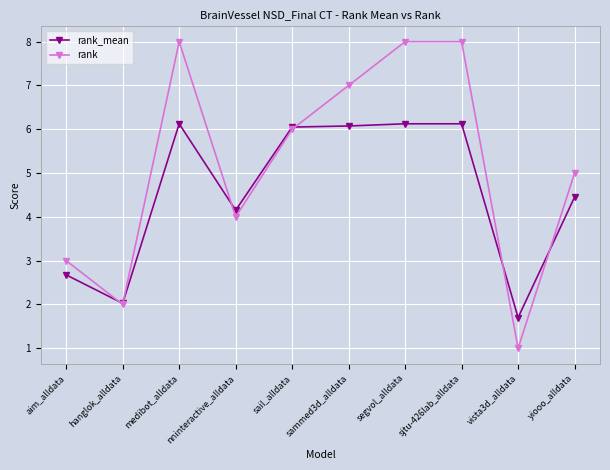

Where is the first local maximum for rank?

medibot_alldata